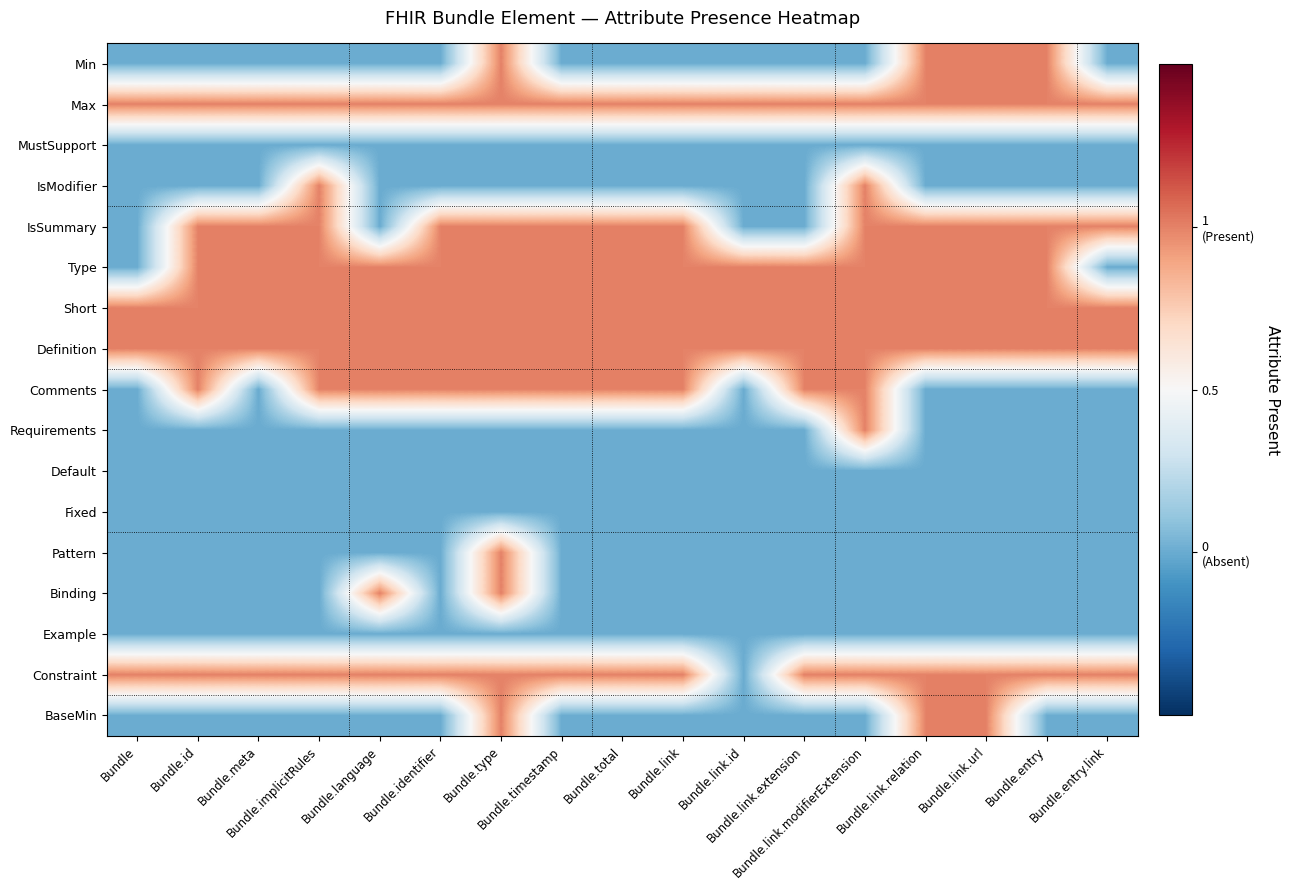

What is the maximum value shown in the chart?

1